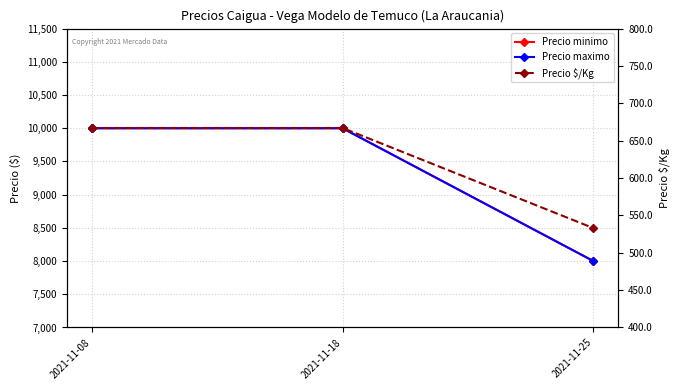

How many data points in Precio minimo are less than 10000?

1